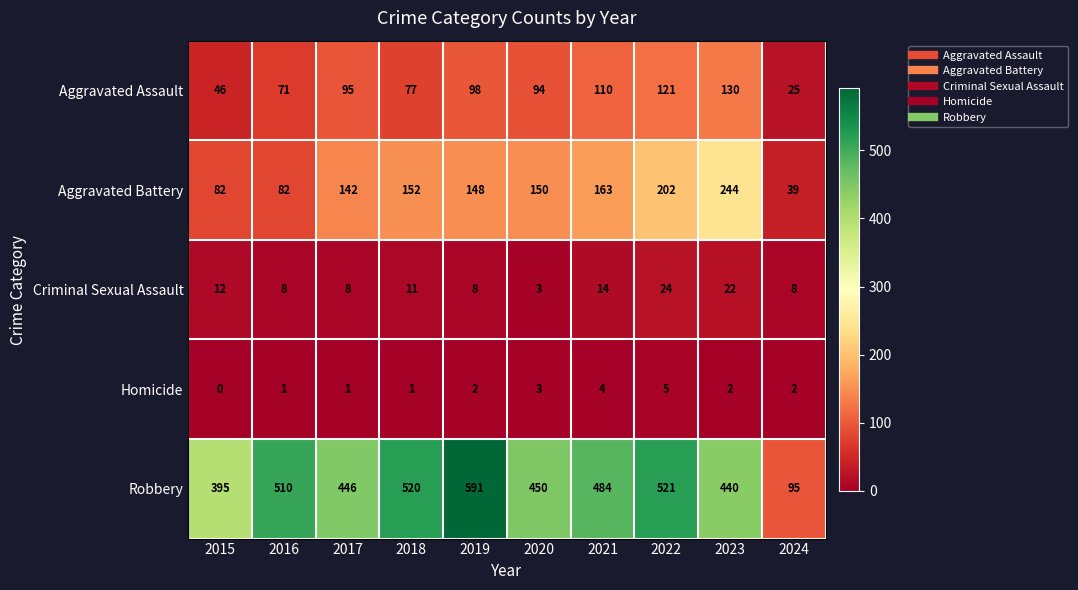

What is the greatest value displayed?

591